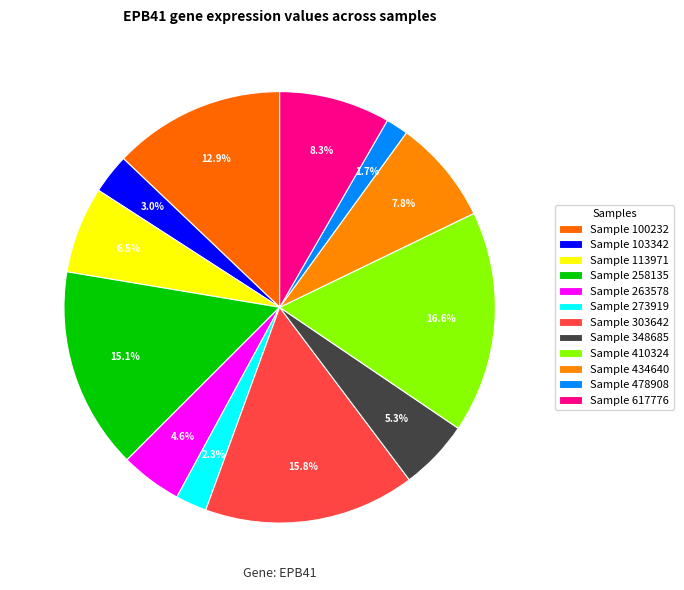

Count the number of slices in the pie.

12